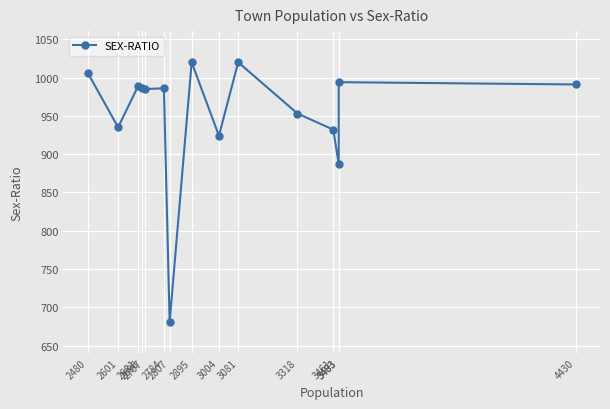

Between 2601 and 2784, which is larger?

2784